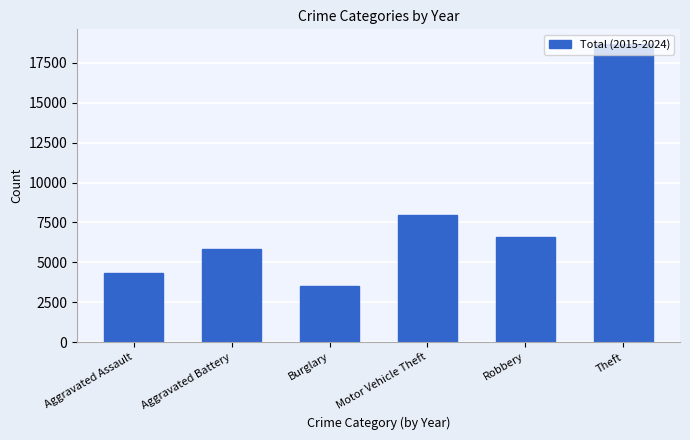

How many categories are shown in the chart?

6